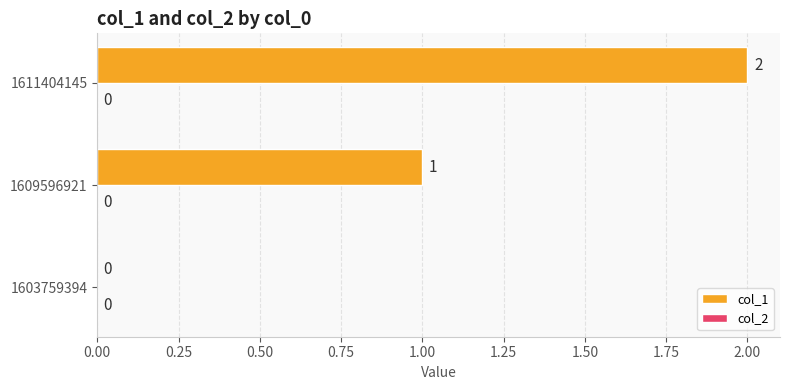

At which label is the value closest to 1?

1609596921